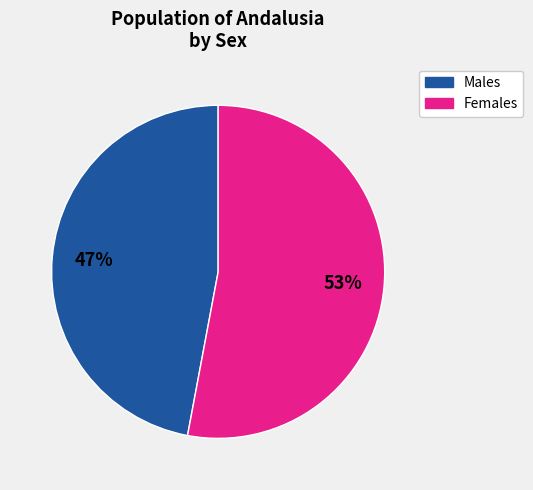

Is there any slice that represents more than half of the pie?

Yes